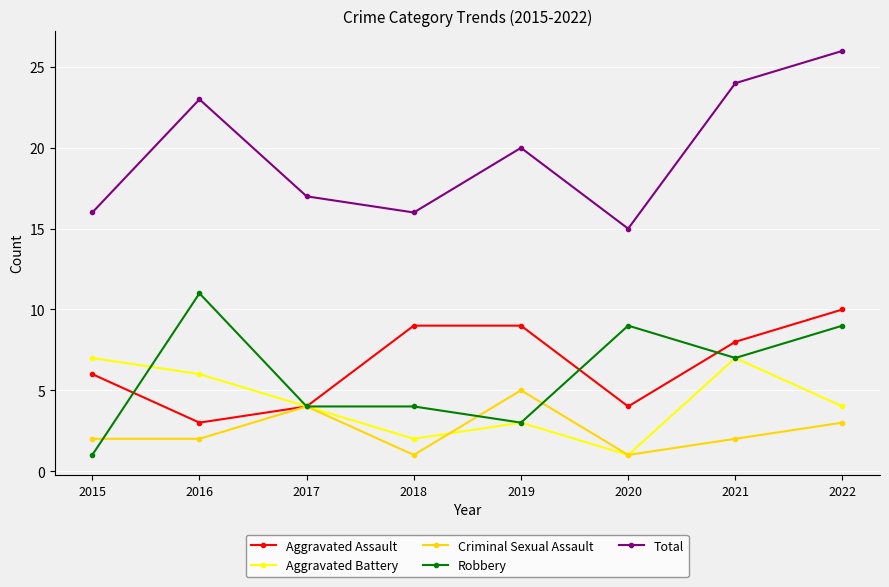

Rank the series by their maximum value, from highest to lowest.

Total, Robbery, Aggravated Assault, Aggravated Battery, Criminal Sexual Assault